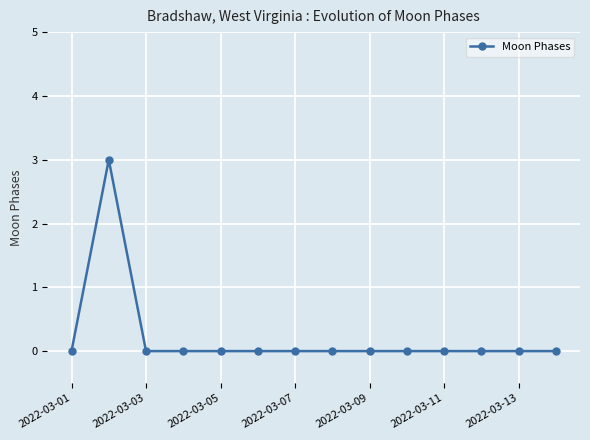

What is the sum of all values?

3